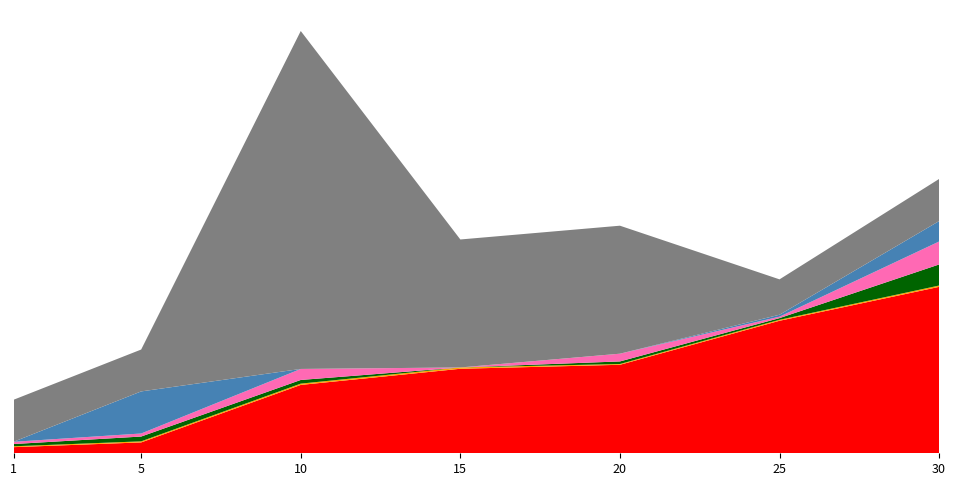

Reading left to right, list all the values displayed in this chart.

Leve EXP: 1=800	5=1420	10=8930	15=11040	20=11560	25=17310	30=21740
Leve Gil: 1=113	5=140	10=169	15=172	20=101	25=126	30=175
currentAveragePrice: 1=293	5=627	10=479	15=0	20=337	25=221	30=2750
LevePriceNQ: 1=293	5=397	10=1439	15=0	20=1012	25=191	30=3000
LevePriceHQ: 1=0	5=5498	10=0	15=0	20=0	25=251	30=2666
Leve Item ID: 1=5489	5=5470	10=44146	15=16718	20=16719	25=4621	30=5505